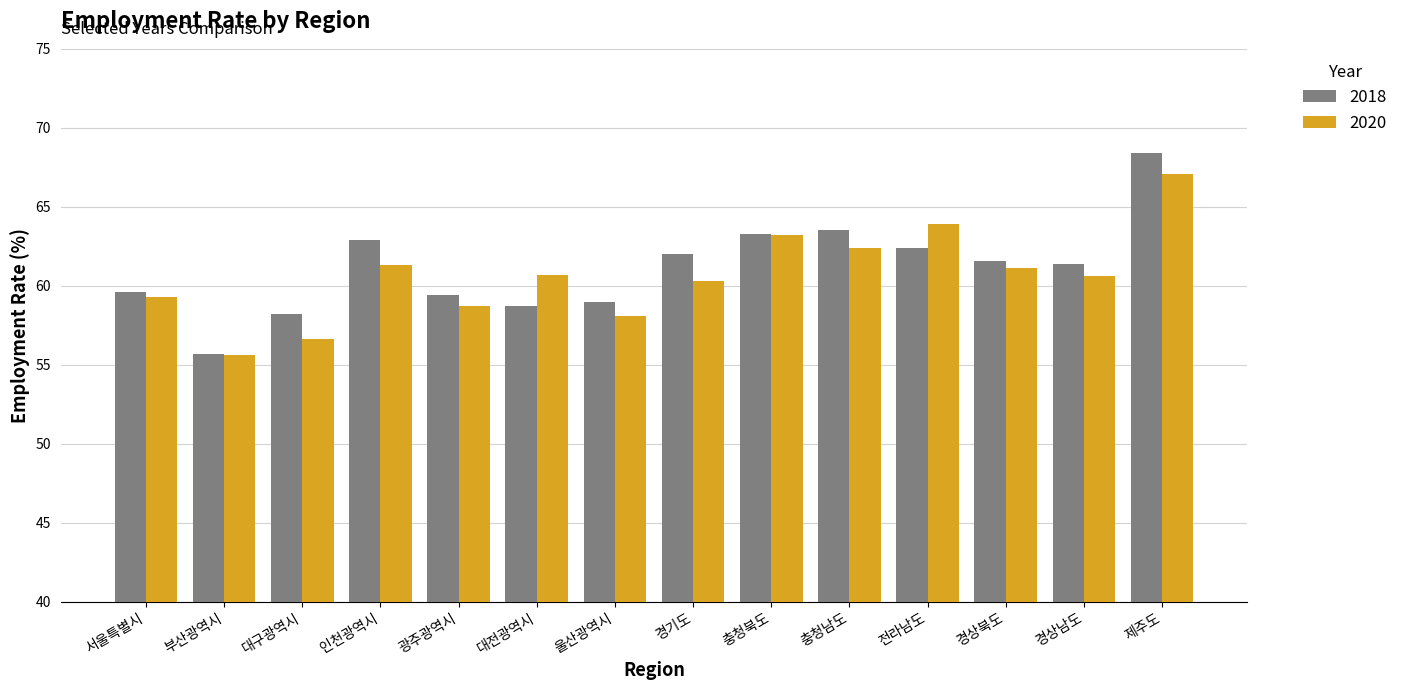

What is the total value across all series at 충청북도?

126.5